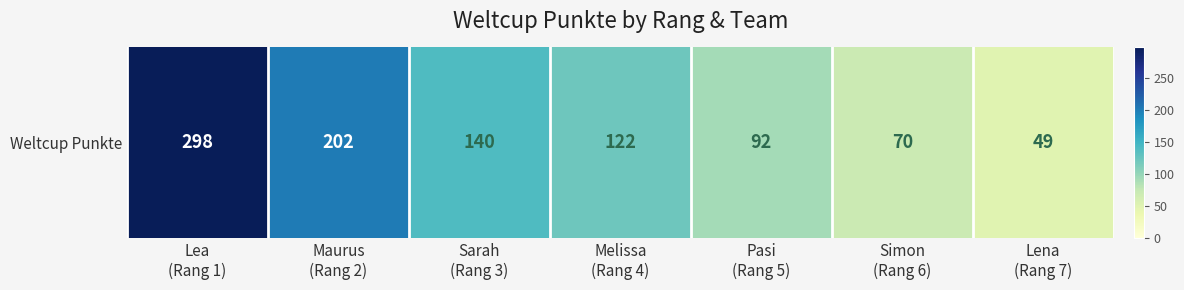

What is the change in value from Sarah
(Rang 3) to Lena
(Rang 7)?

-91